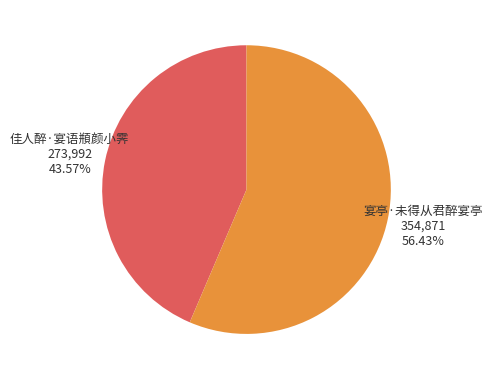

Is 佳人醉·宴语頩颜小霁 the majority of the pie?

No